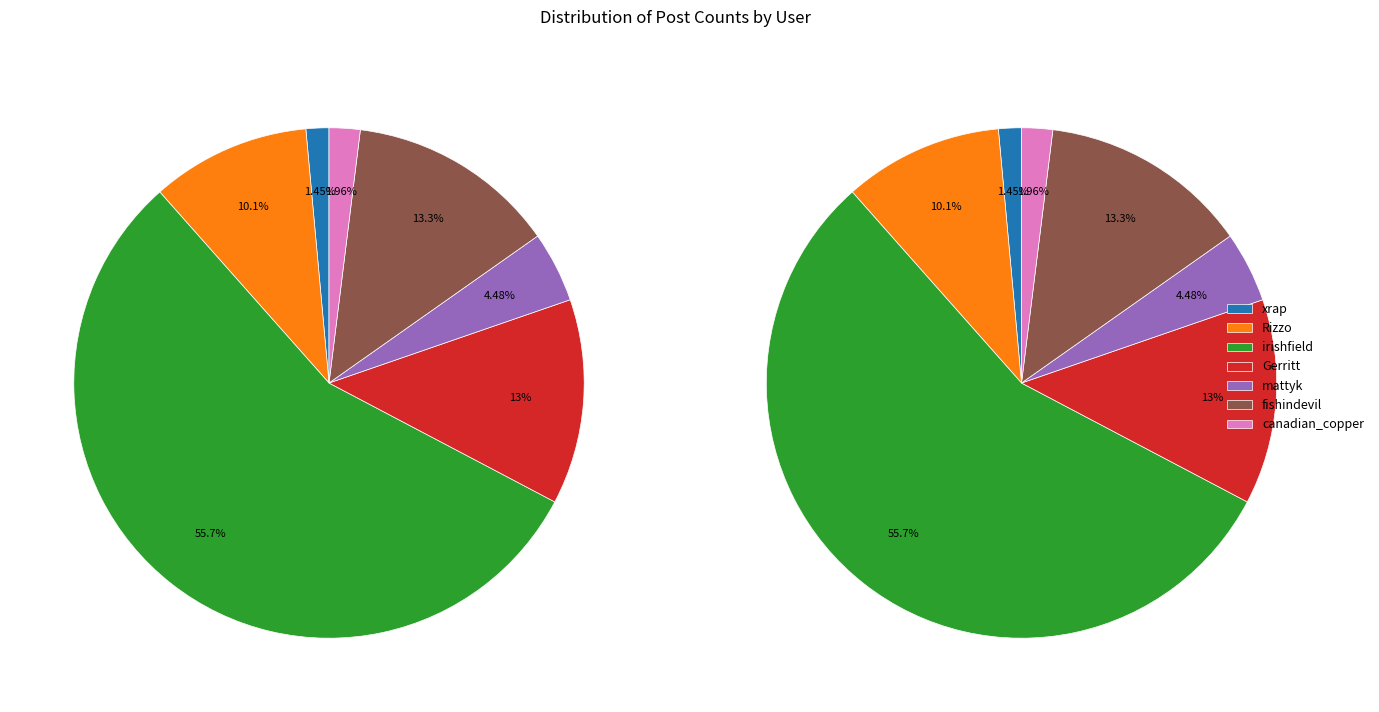

True or false: irishfield accounts for 61% of the total.

False